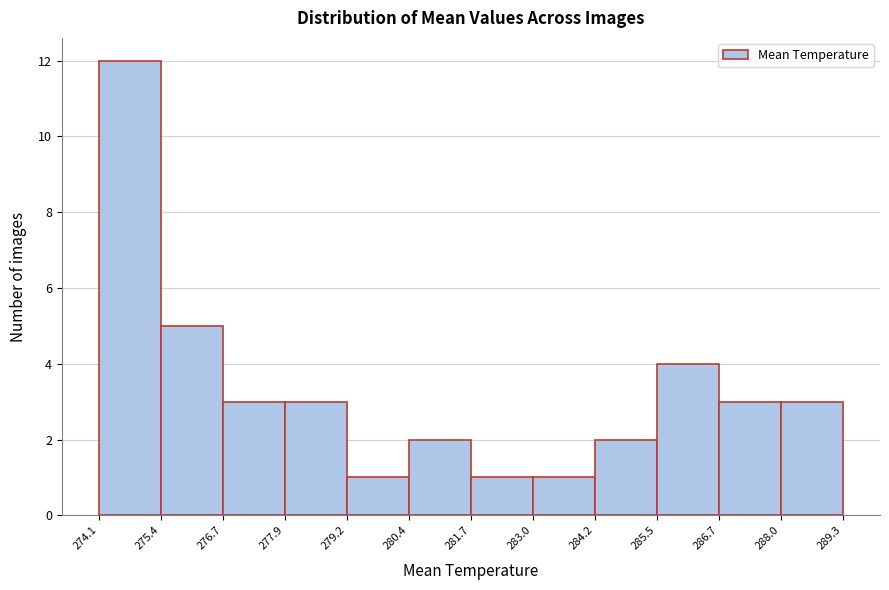

Reading left to right, transcribe this chart: for each bar, give the range it covers on the x-axis and its height. The values are not printed on the chart, so give them approximately, as read against the axis.

274.1 to 275.4: 12
275.4 to 276.7: 5
276.7 to 277.9: 3
277.9 to 279.2: 3
279.2 to 280.4: 1
280.4 to 281.7: 2
281.7 to 283.0: 1
283.0 to 284.2: 1
284.2 to 285.5: 2
285.5 to 286.7: 4
286.7 to 288.0: 3
288.0 to 289.3: 3